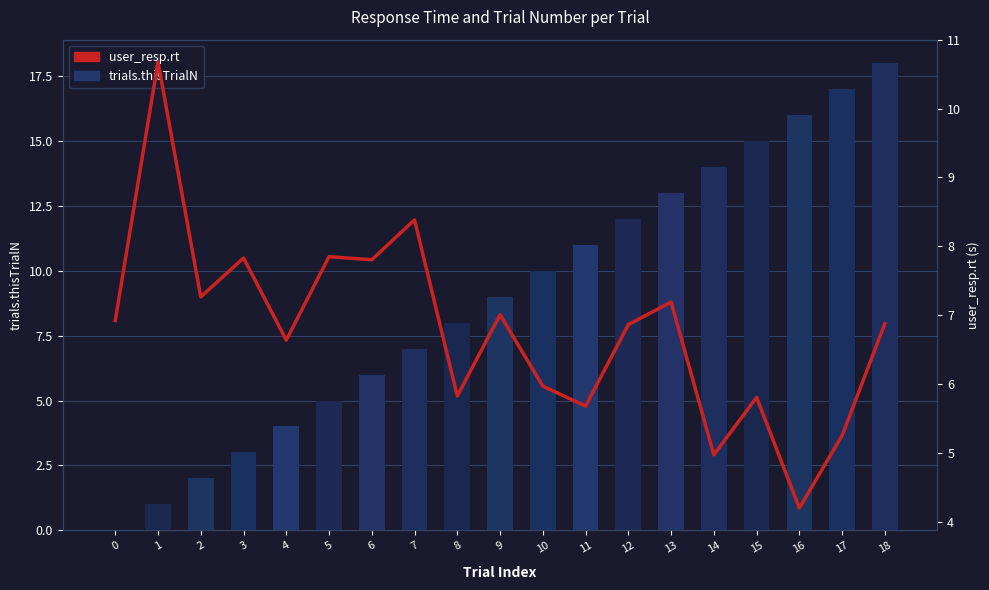

How many data points in user_resp.rt are less than 6?

7